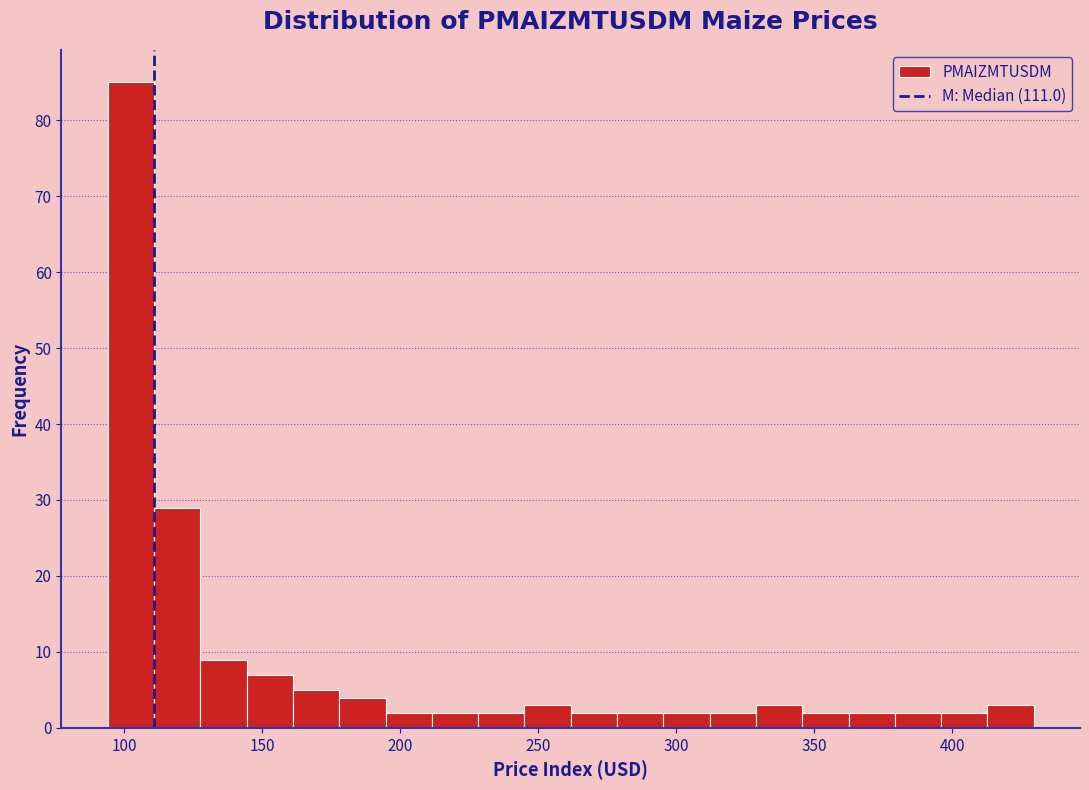

Read against the x-axis, roughly where is the centre of the tallest bar?

100